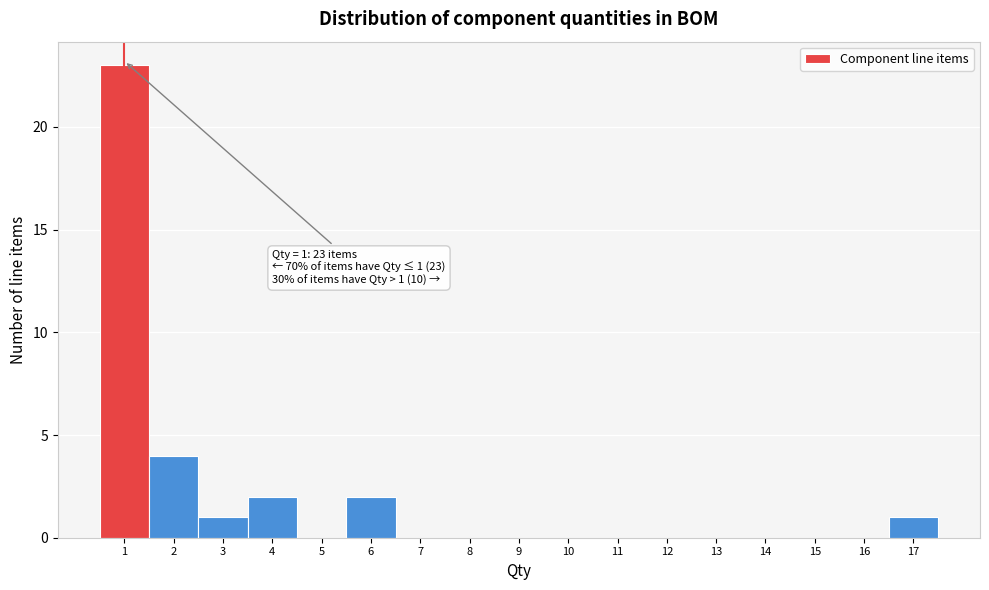

Over which range of the x-axis is the bar tallest?

0.5 to 1.5